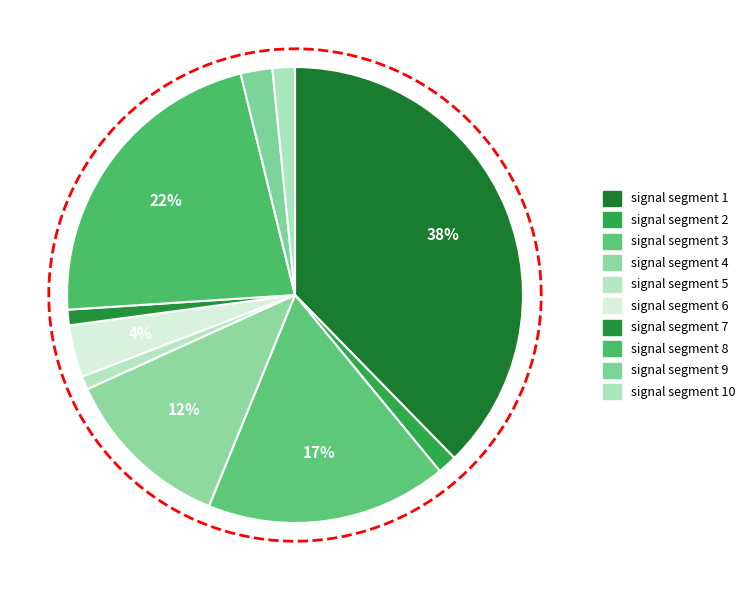

Count the number of slices in the pie.

10